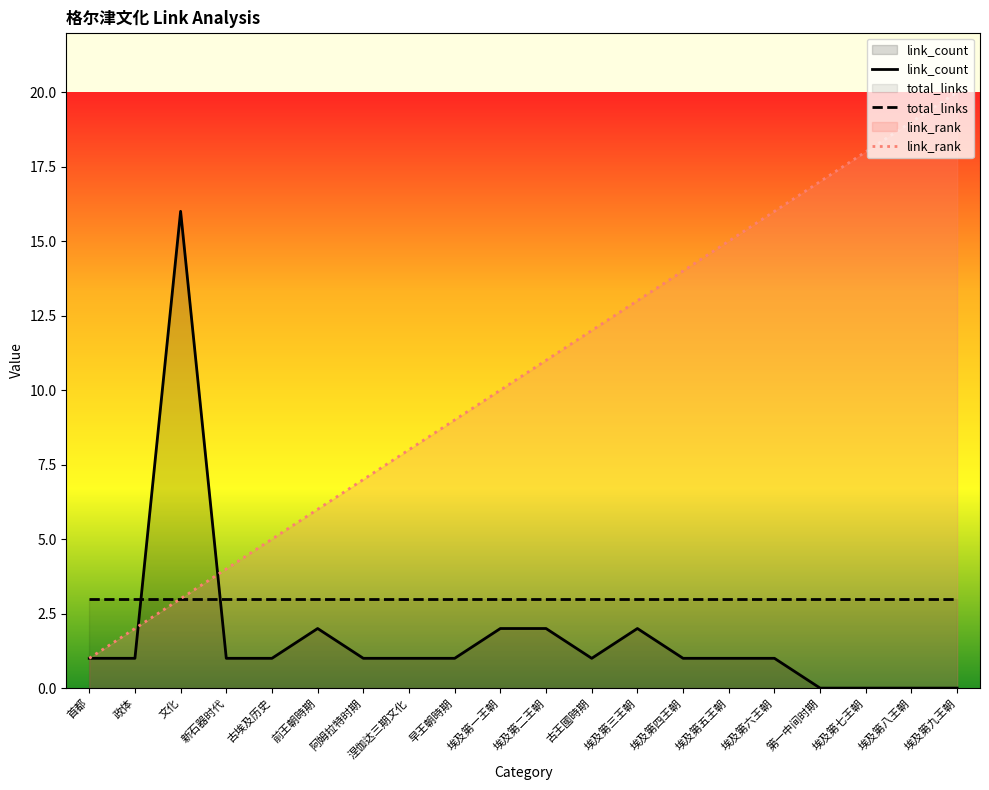

Which series changed the most between 政体 and 第一中间时期?

link_rank